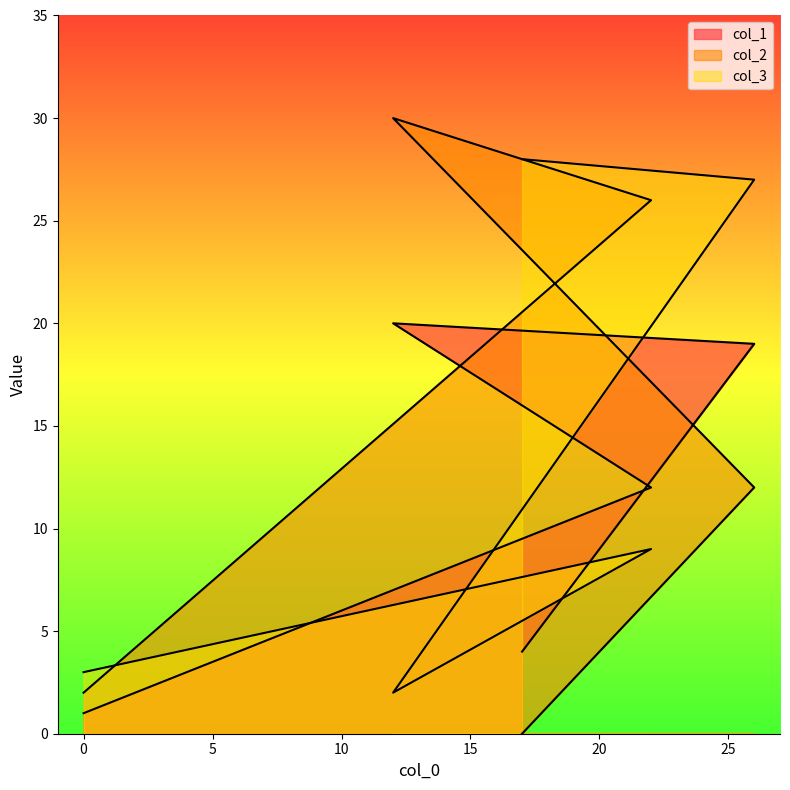

What is the label of the 5th point from the left?

17